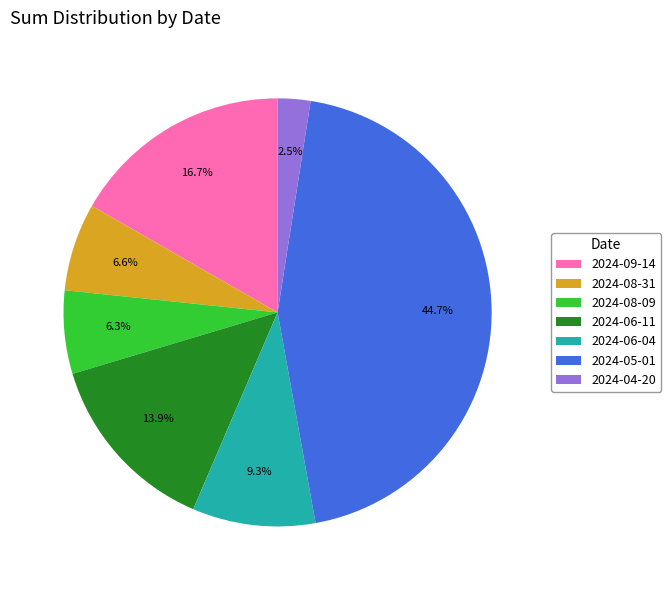

Which has a higher value, 2024-09-14 or 2024-08-31?

2024-09-14